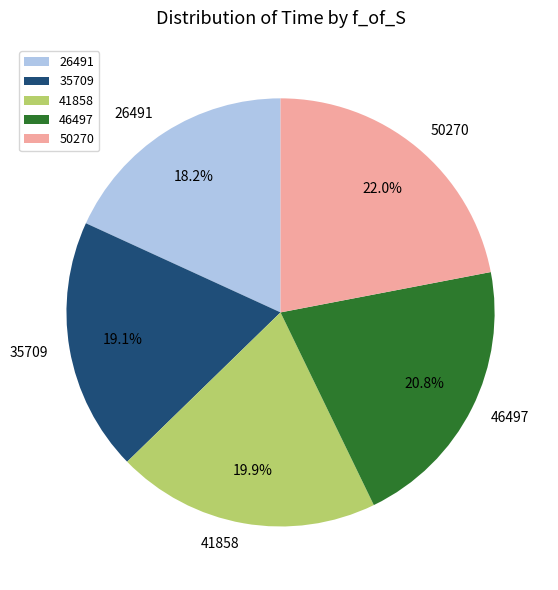

What is the largest slice in the pie chart?

50270